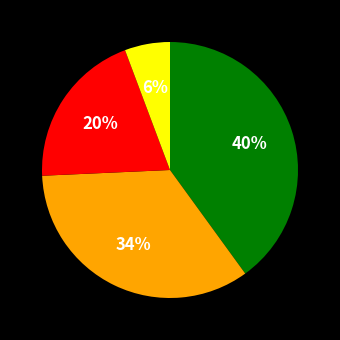

Does any single category account for the majority?

No